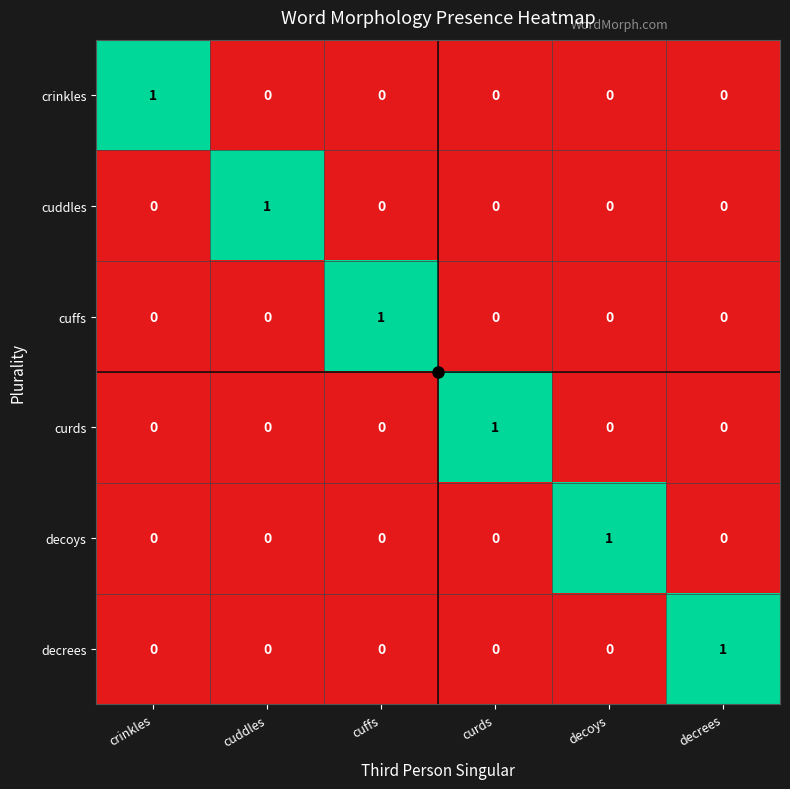

Is it true that crinkles equals 0 at decrees?

True